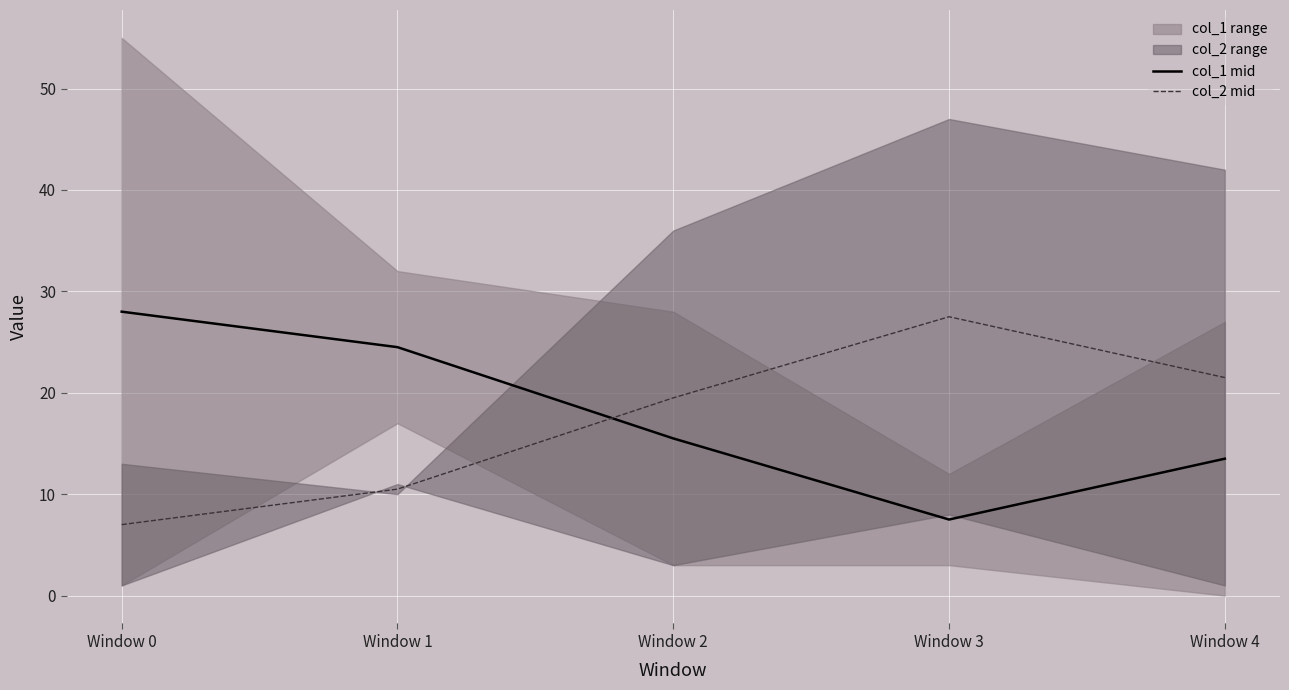

Rank the series at Window 4 from highest to lowest value.

col_2 mid, col_1 mid